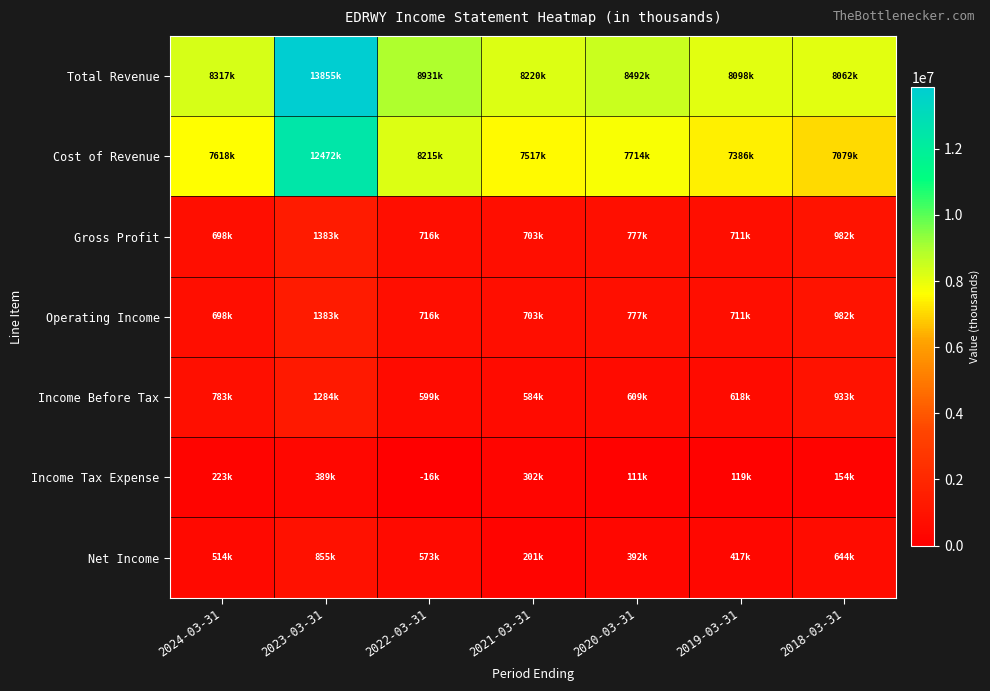

Which series changed the most between 2024-03-31 and 2022-03-31?

Total Revenue